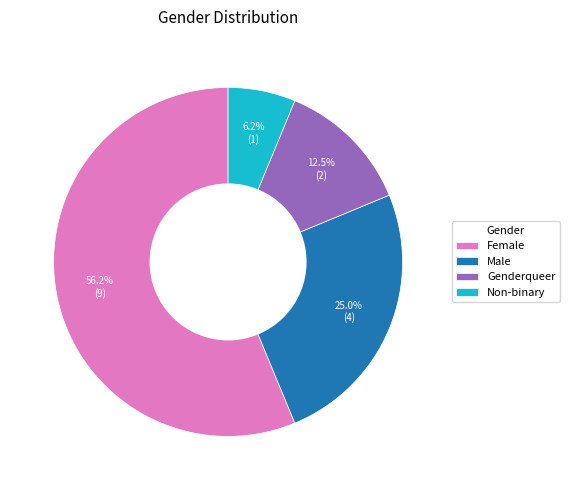

What is the largest slice in the pie chart?

Female